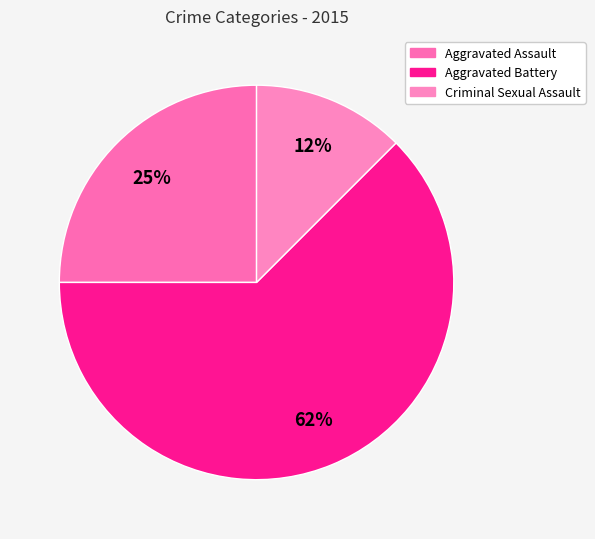

Count the number of slices in the pie.

3